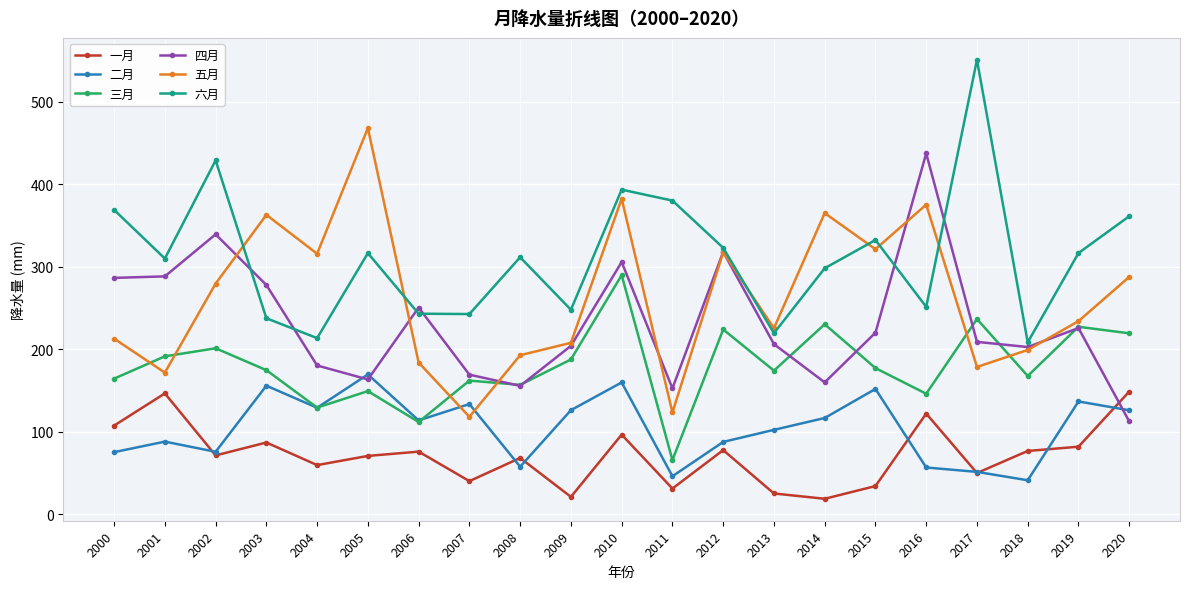

What is the total value across all series at 2017?

1277.6